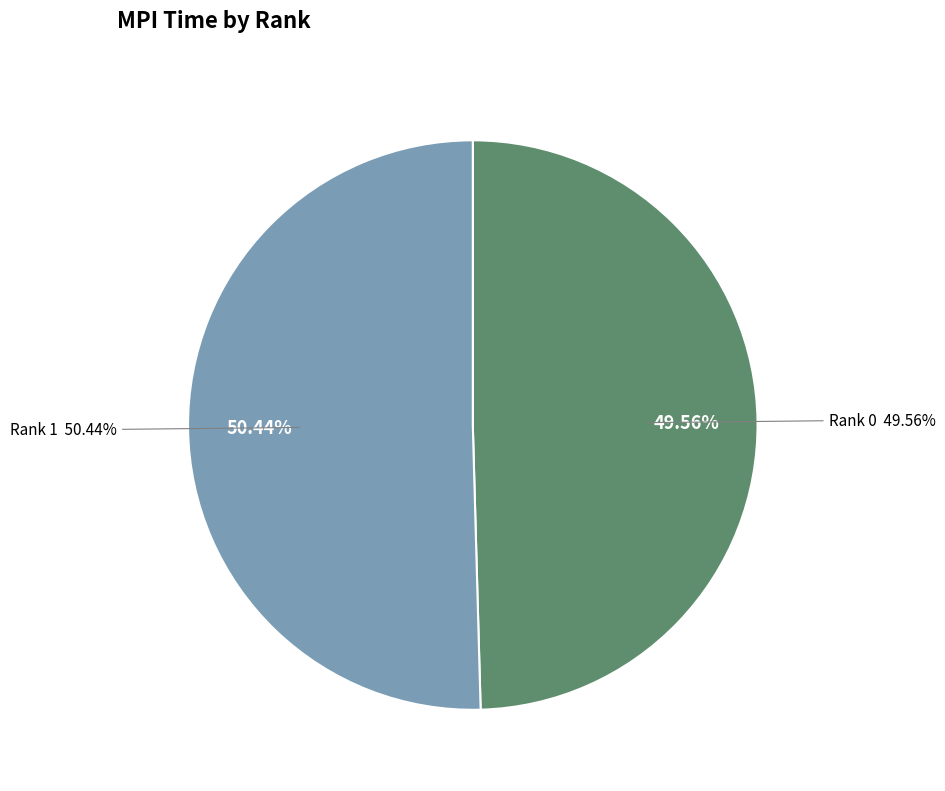

To the nearest percent, what percentage of the pie is Rank 0?

50%